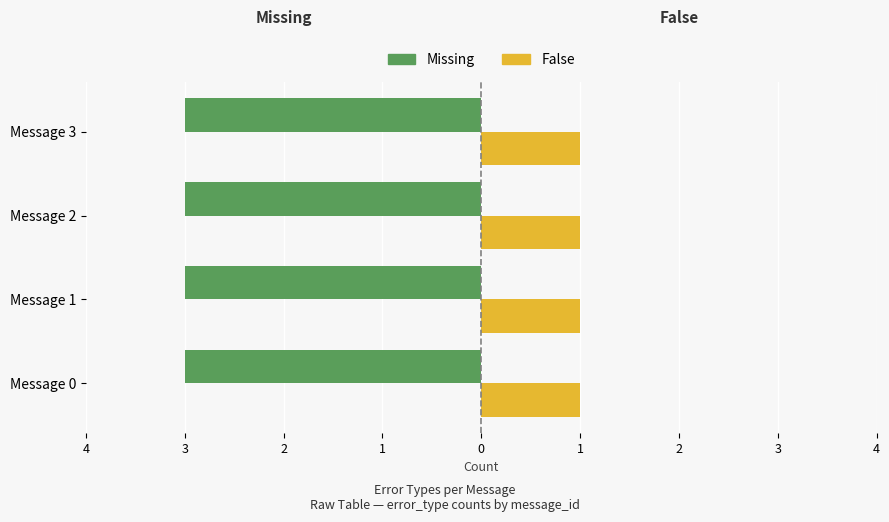

What is the total value across all series at Message 2?

4